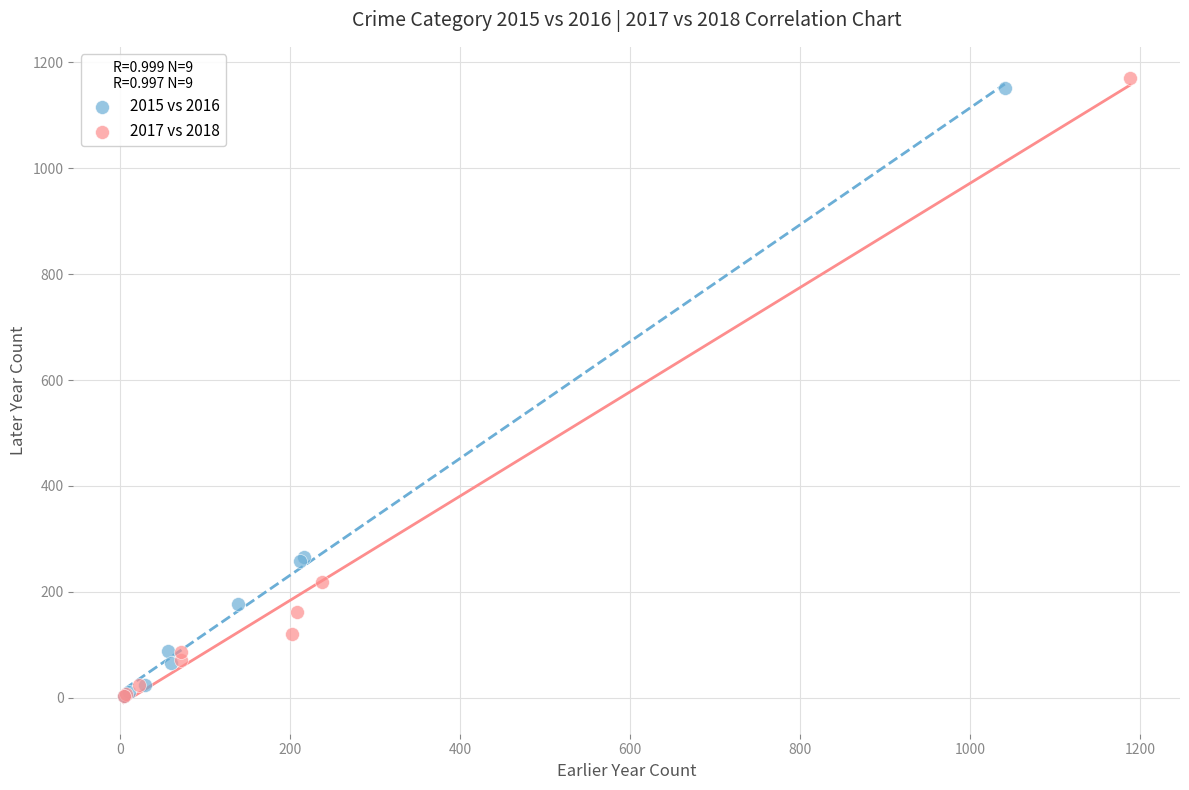

Which series reaches the maximum Y coordinate?

2017 vs 2018